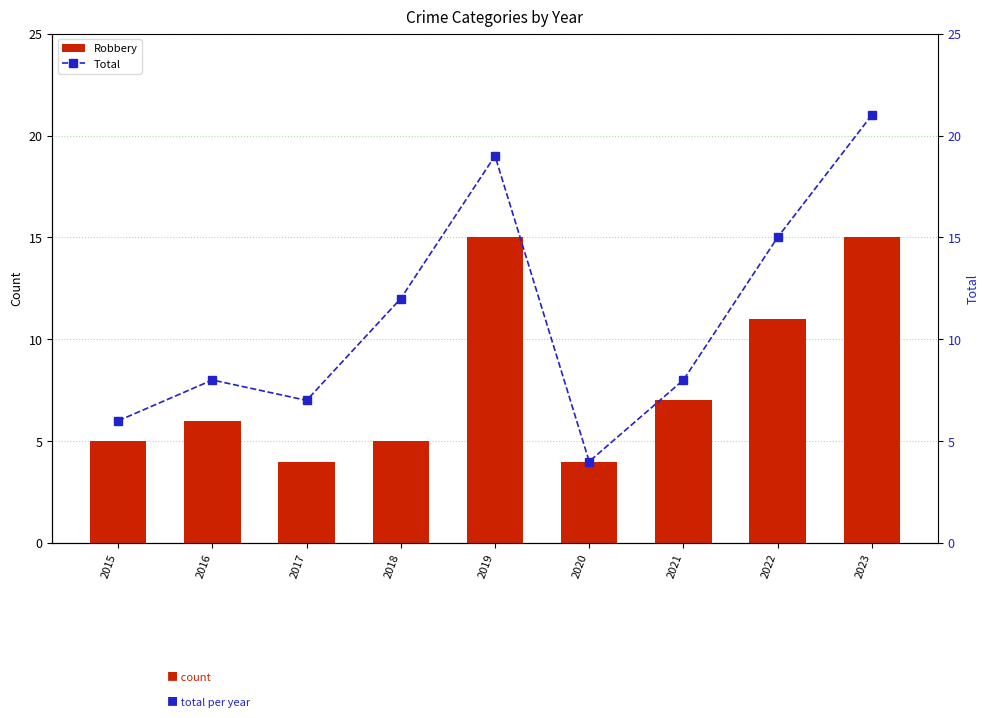

Which category has the lowest value in the Total series?

2020